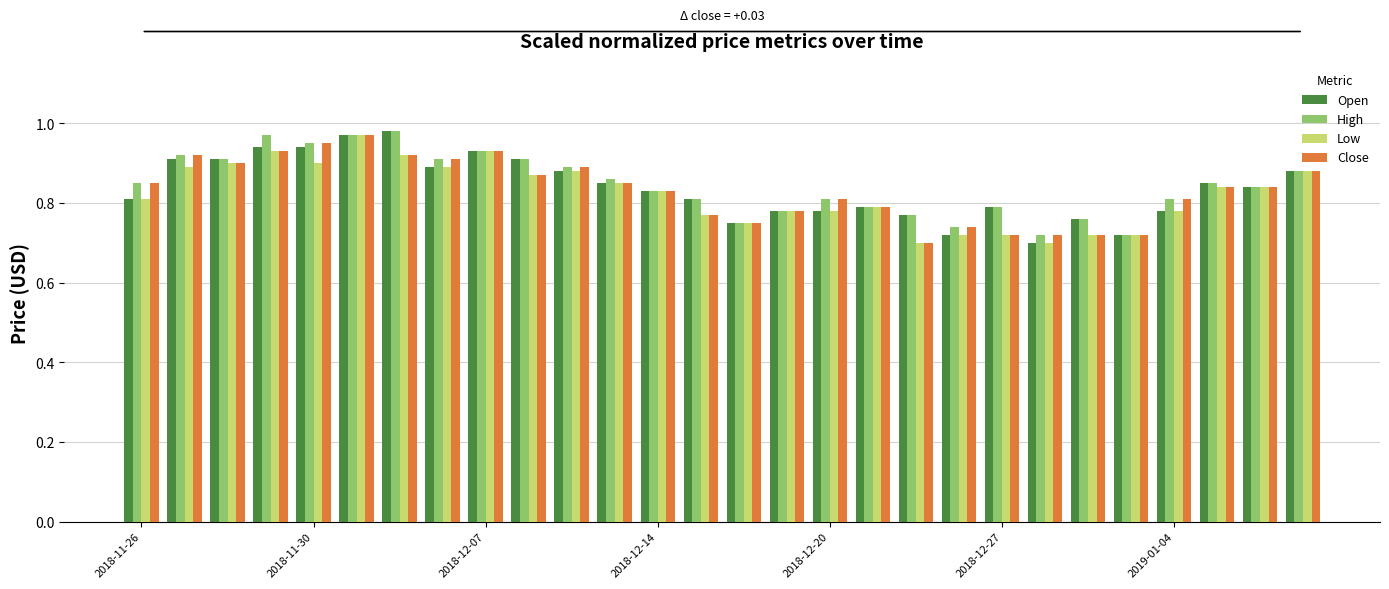

How many Close values are between 0 and 1?

28